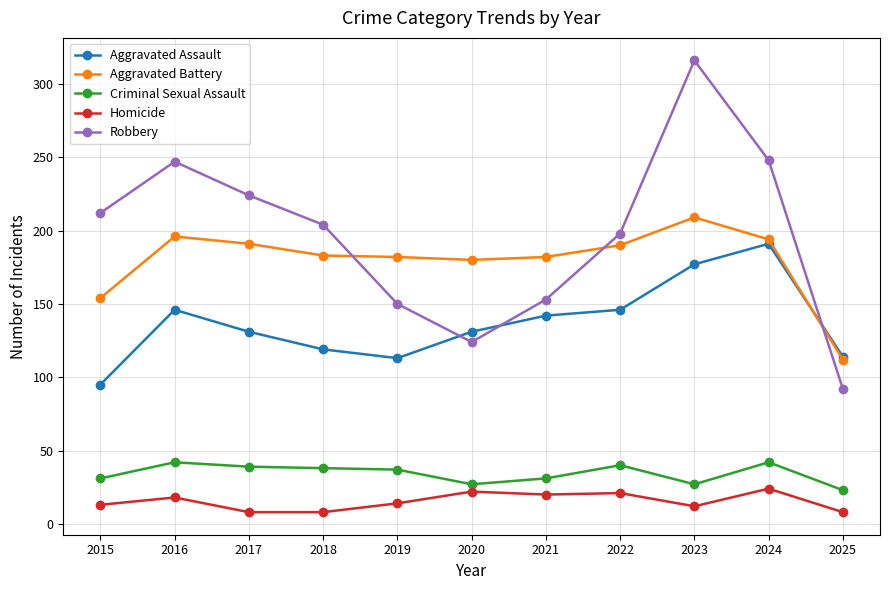

The Robbery series shows 55 at 2020. True or false?

False